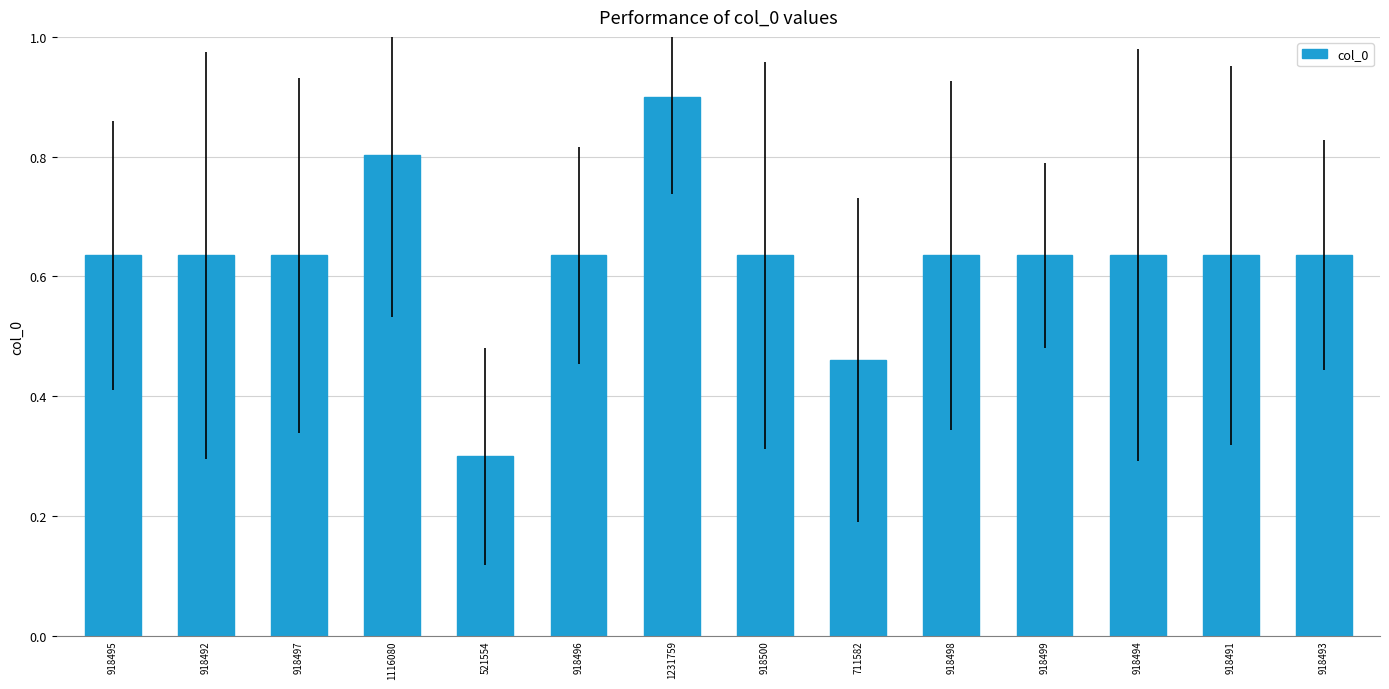

The value at 1116080 is 0.4. True or false?

False